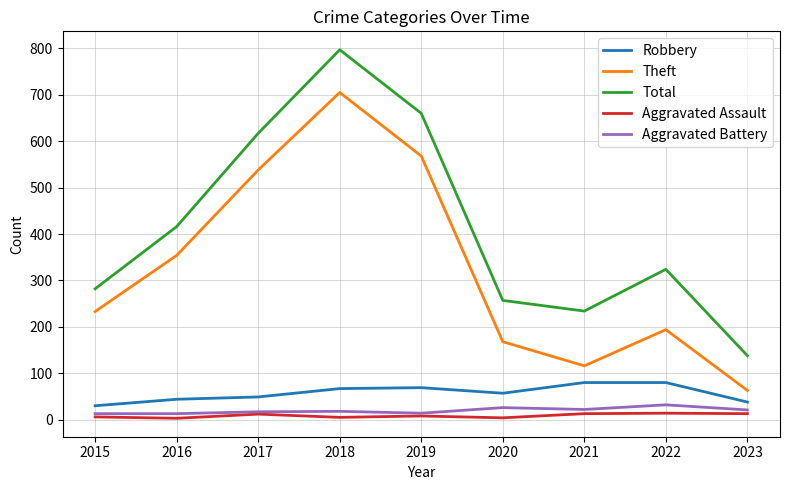

True or false: Total and Aggravated Battery intersect in this chart.

False